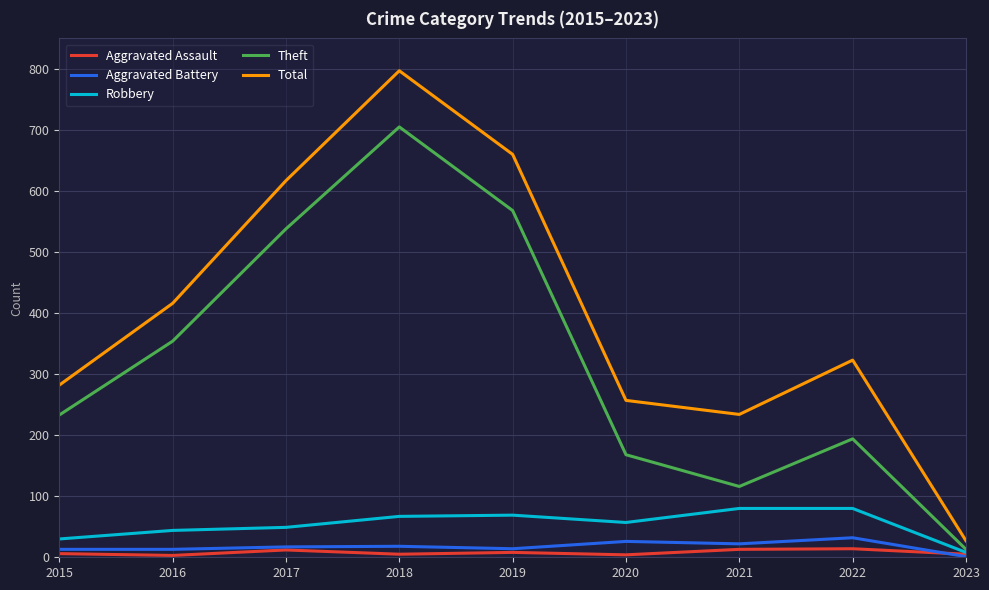

Between 2019 and 2022, which series saw the biggest shift?

Theft